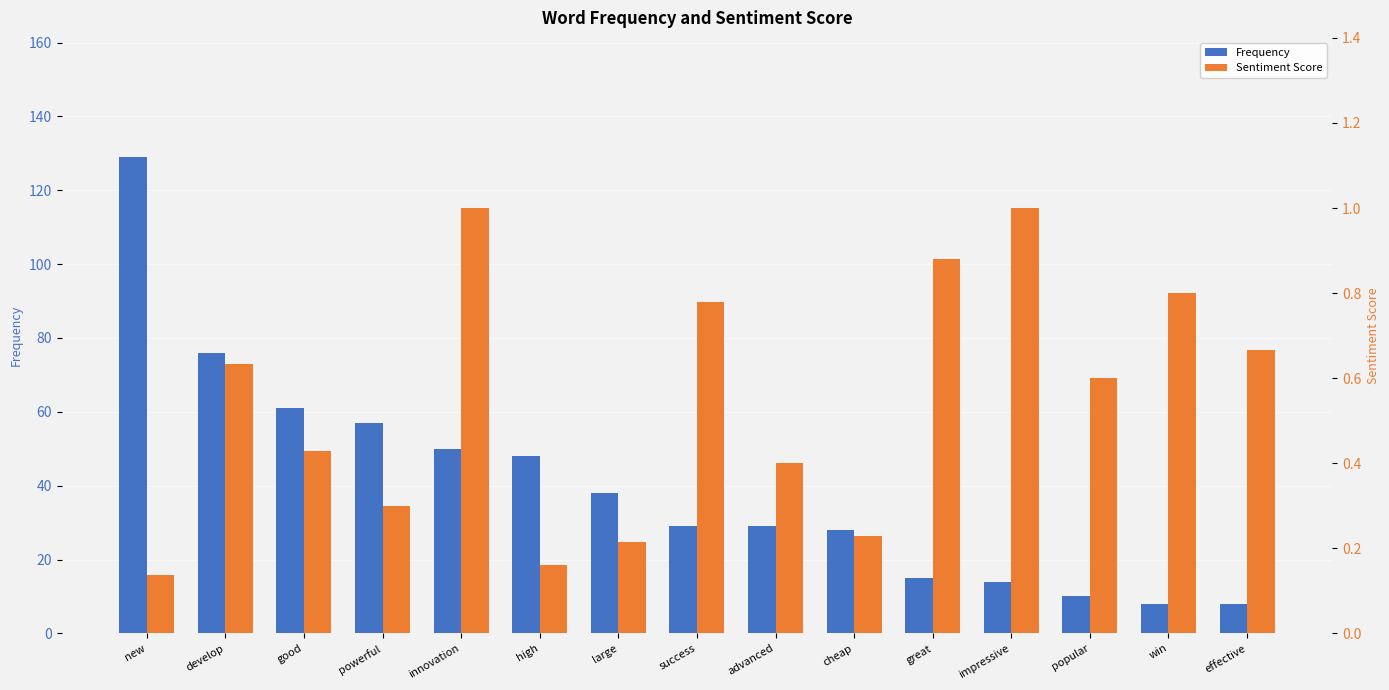

At which label does Frequency first exceed 29?

new